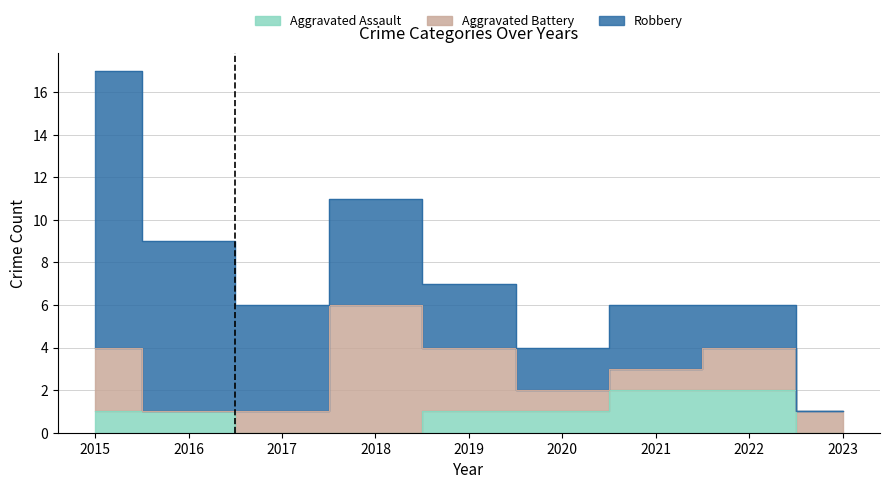

What is the greatest value displayed?

13